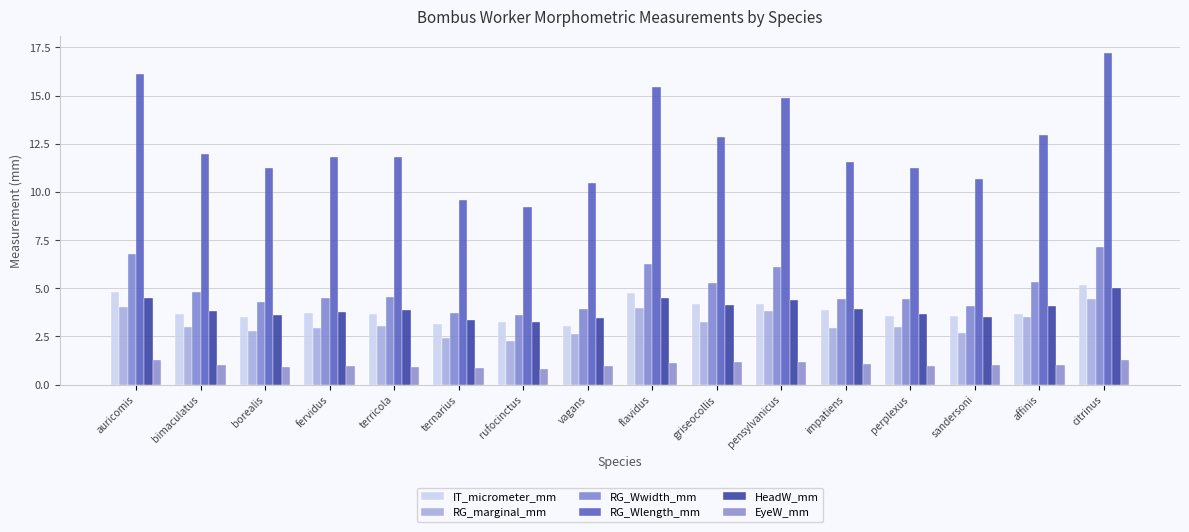

What are all the series names shown in the legend?

IT_micrometer_mm, RG_marginal_mm, RG_Wwidth_mm, RG_Wlength_mm, HeadW_mm, EyeW_mm